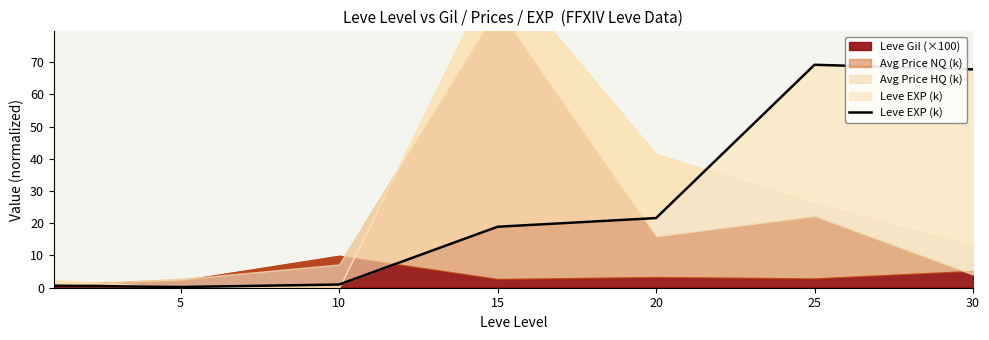

Reading left to right, extract all data points from this chart.

0.6	0.2	1.0	18.9	21.6	69.2	67.7